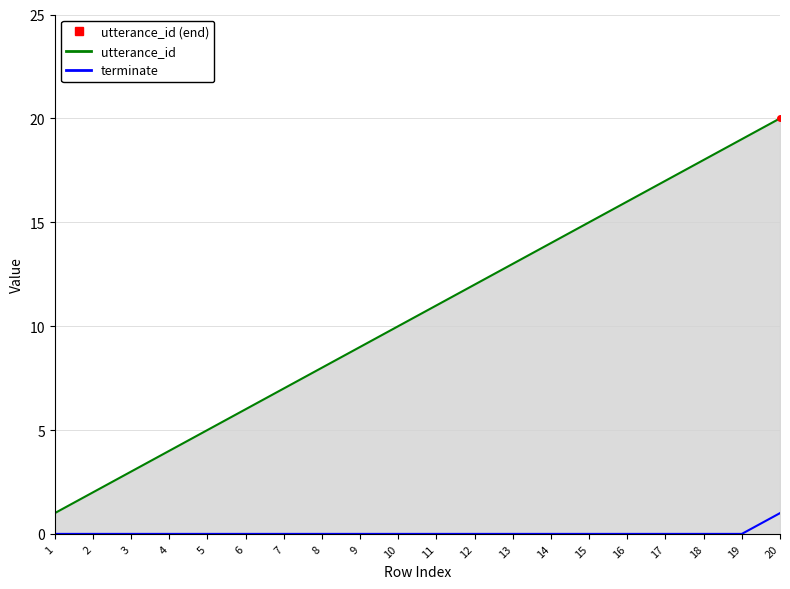

What is the highest value of the terminate series?

1